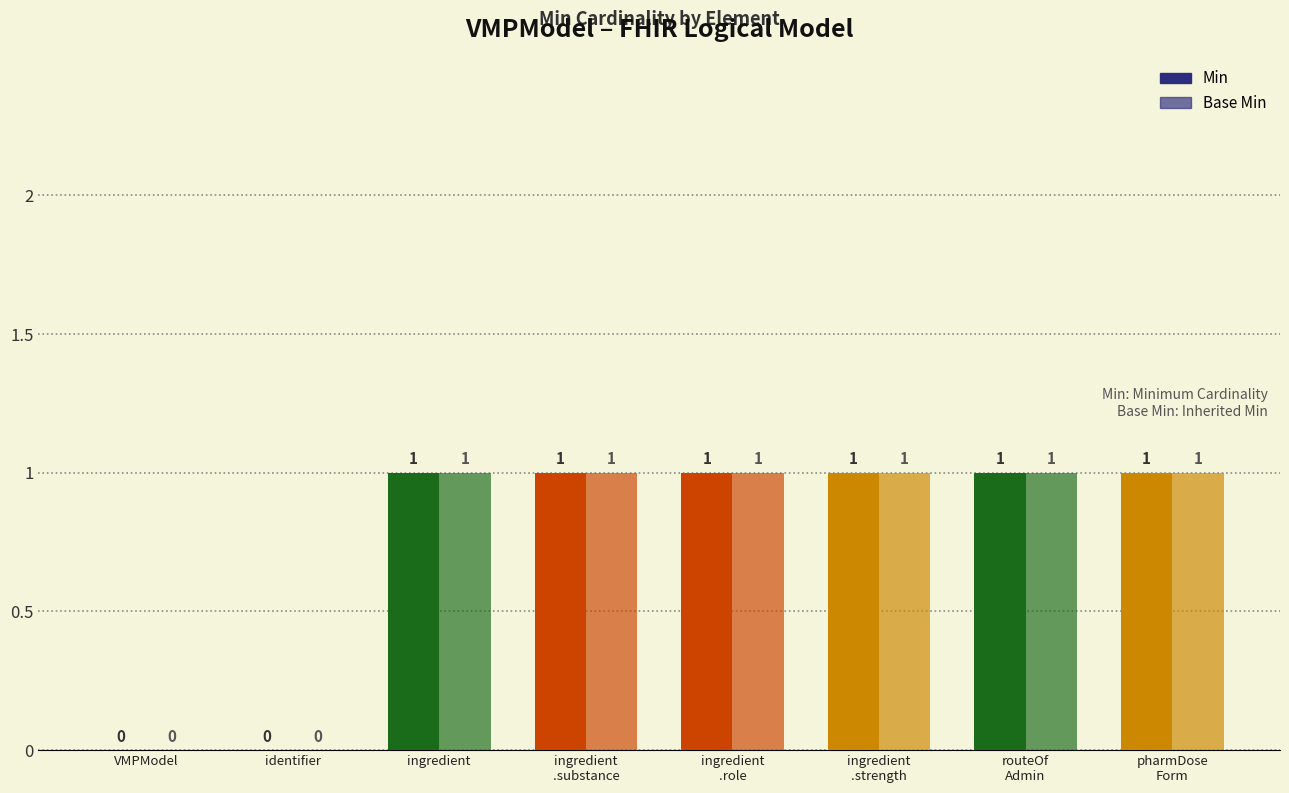

Are the bars horizontal?

No